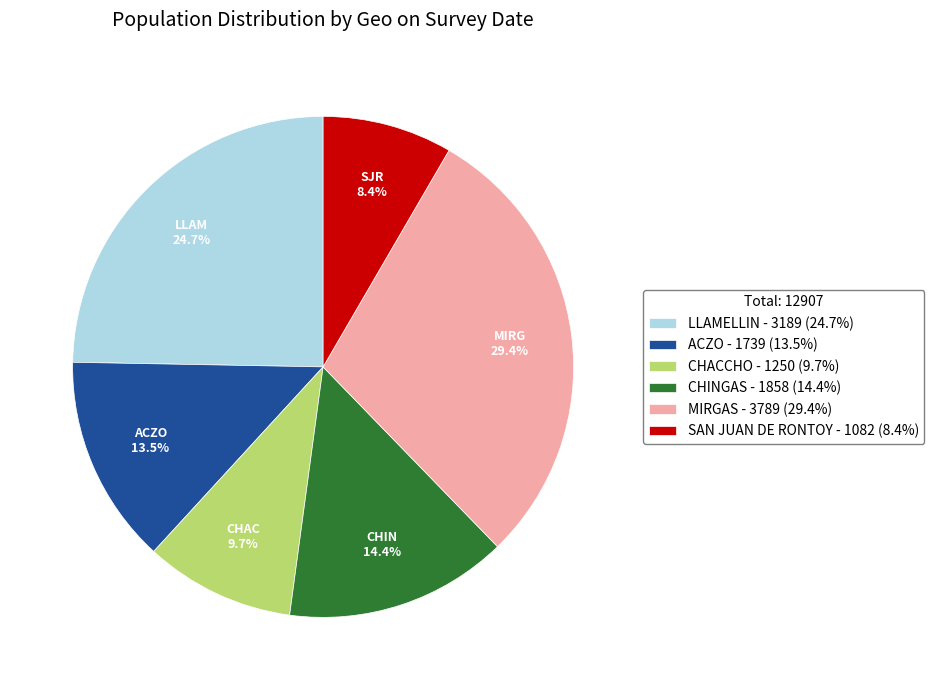

Count the number of slices in the pie.

6